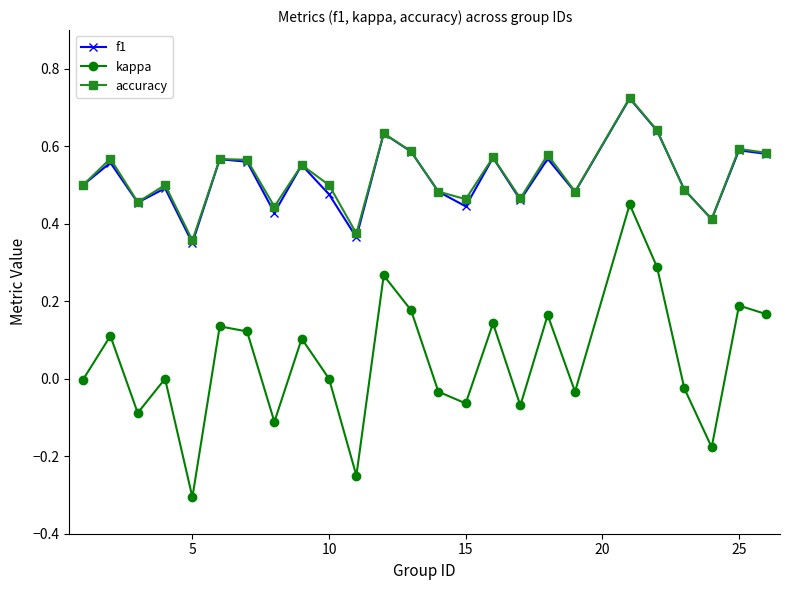

What is the minimum value shown in the chart?

-0.3